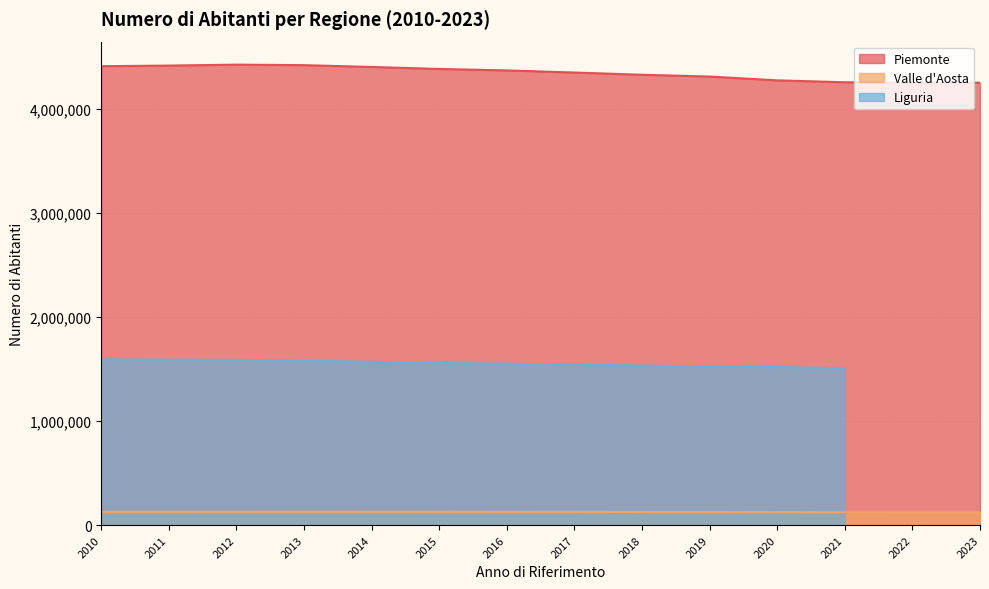

Where is the first local maximum for Piemonte?

2012